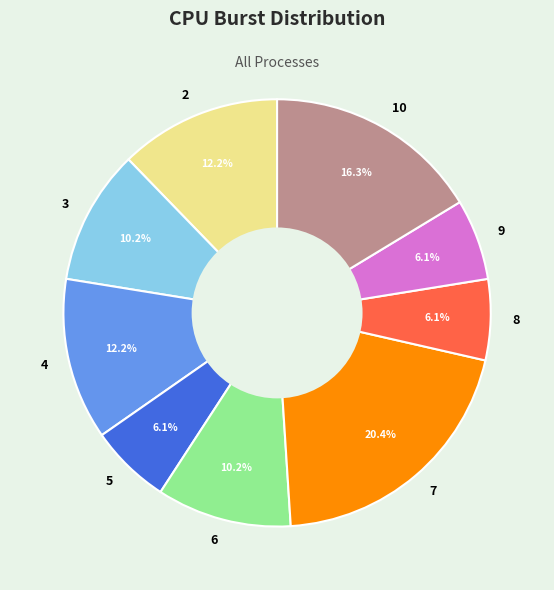

What percentage is the 10 slice, to the nearest percent?

16%